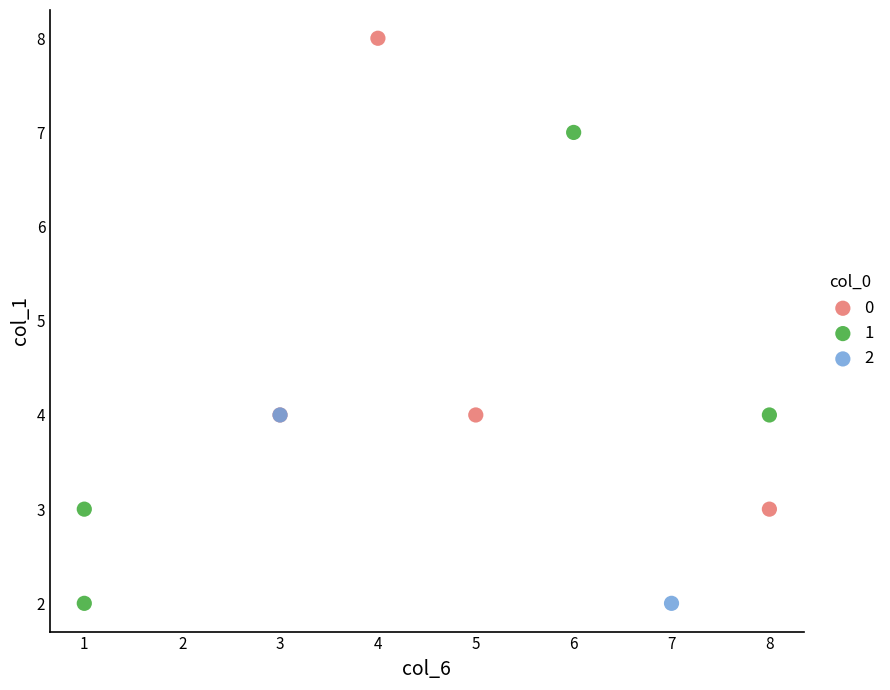

What are all the series names shown in the legend?

0, 1, 2